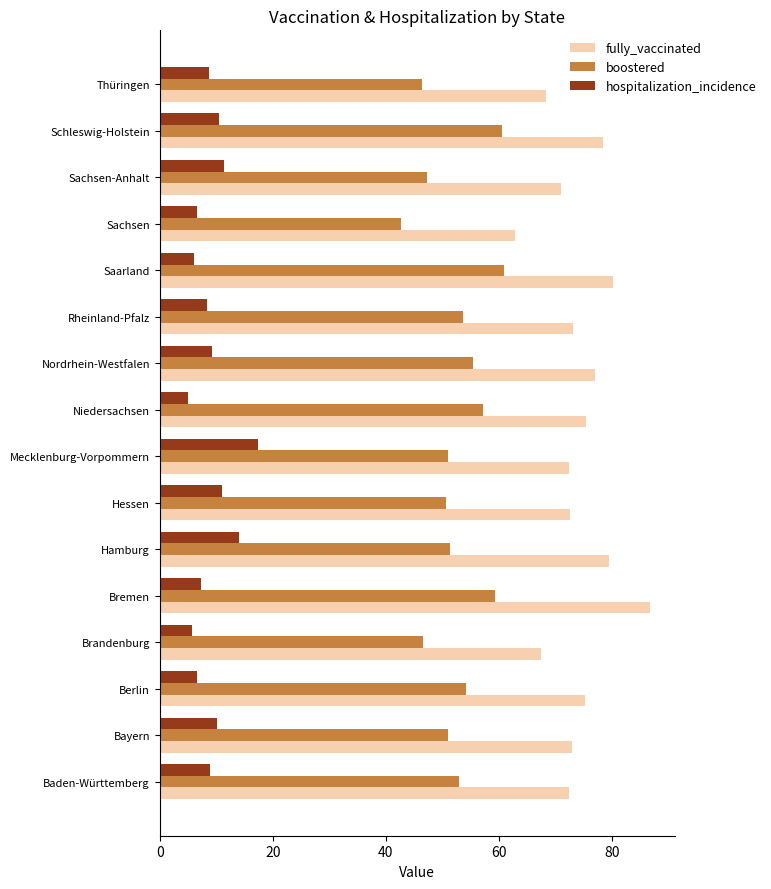

What is the lowest value of the boostered series?

42.7